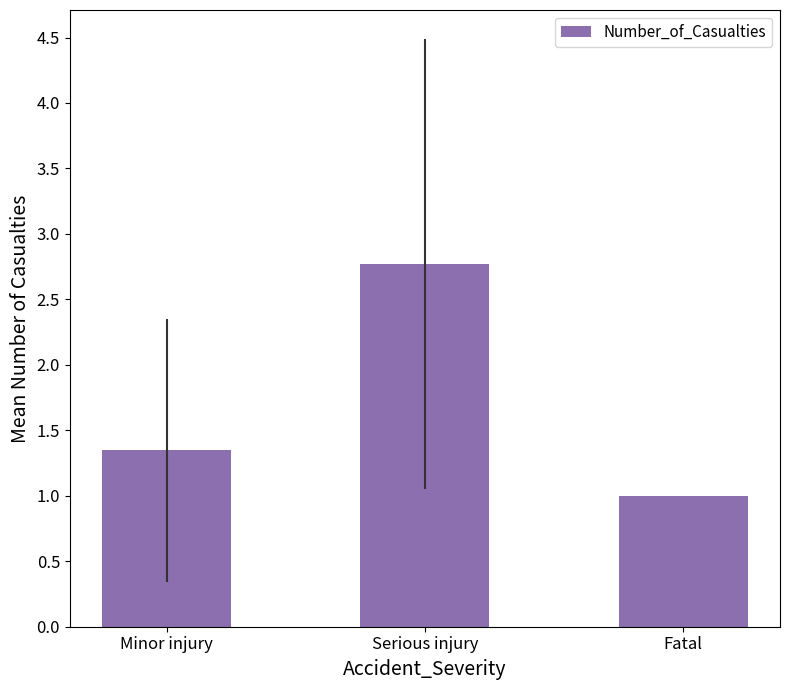

What is the label of the 2nd bar from the right?

Serious injury